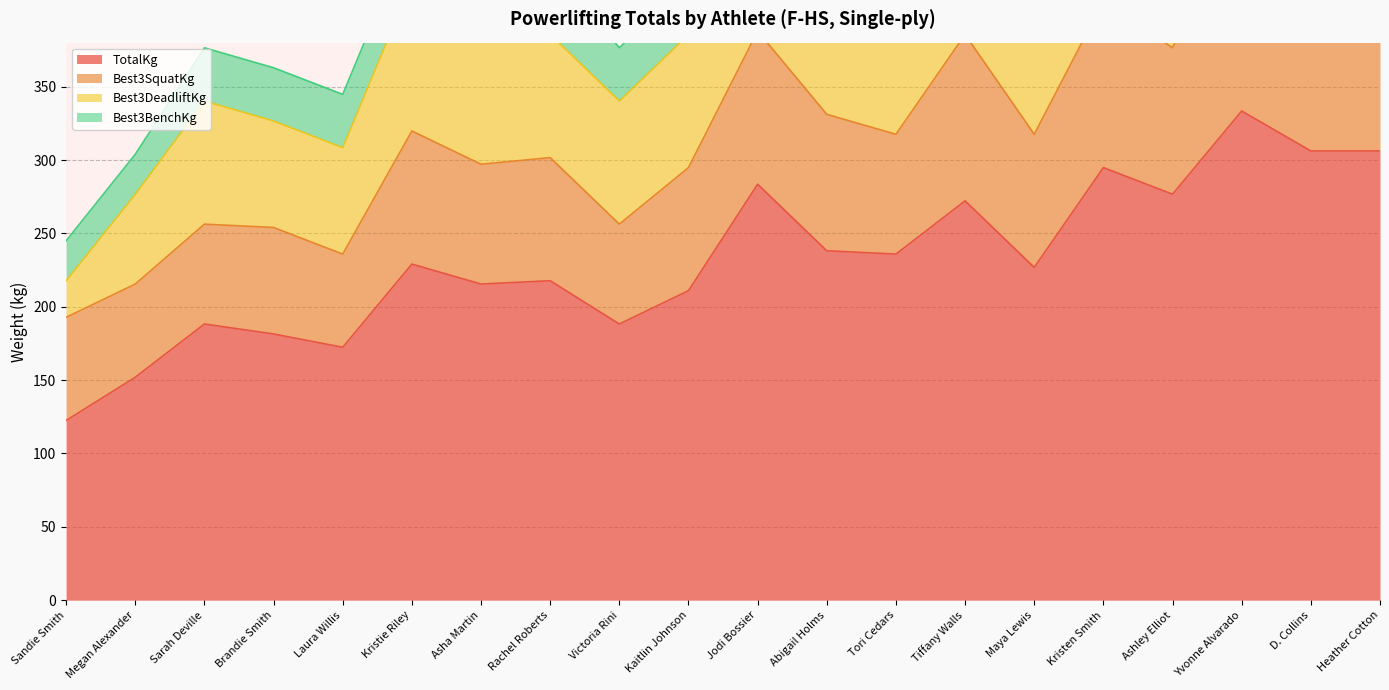

Reading left to right, transcribe all the data shown in this chart.

TotalKg: 122.5	151.9	188.2	181.4	172.4	229.1	215.5	217.7	188.2	210.9	283.5	238.1	235.9	272.2	226.8	294.8	276.7	333.4	306.2	306.2
Best3SquatKg: 70.3	63.5	68.0	72.6	63.5	90.7	81.7	83.9	68.0	83.9	104.3	93.0	81.7	113.4	90.7	113.4	99.8	147.4	115.7	120.2
Best3DeadliftKg: 24.9	61.2	83.9	72.6	72.6	102.1	83.9	83.9	83.9	90.7	113.4	99.8	113.4	113.4	99.8	136.1	127.0	122.5	131.5	124.7
Best3BenchKg: 27.2	27.2	36.3	36.3	36.3	36.3	49.9	49.9	36.3	36.3	65.8	45.4	40.8	45.4	36.3	45.4	49.9	63.5	59.0	61.2